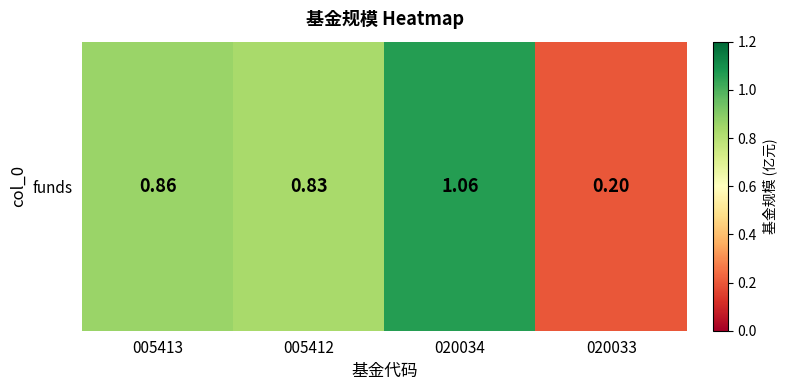

Which has a higher value, 005412 or 020033?

005412